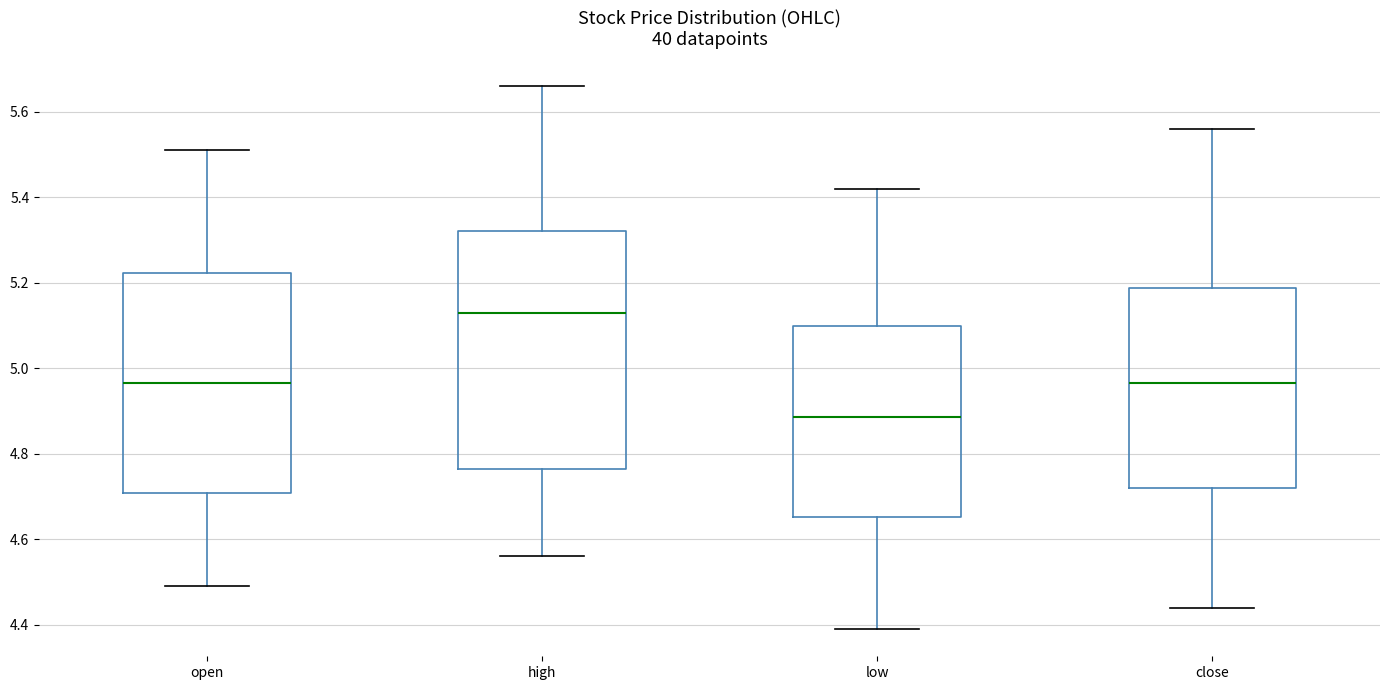

Reading left to right, transcribe this box plot: for each box, give where its median line is, the range the box spans, and where its two whiskers end, as read against the y-axis. The values are not printed on the chart, so give them approximately, as read against the axis.

open: median 4.96, box 4.70 to 5.22, whiskers 4.50 to 5.52
high: median 5.14, box 4.76 to 5.32, whiskers 4.56 to 5.66
low: median 4.88, box 4.66 to 5.10, whiskers 4.40 to 5.42
close: median 4.96, box 4.72 to 5.18, whiskers 4.44 to 5.56